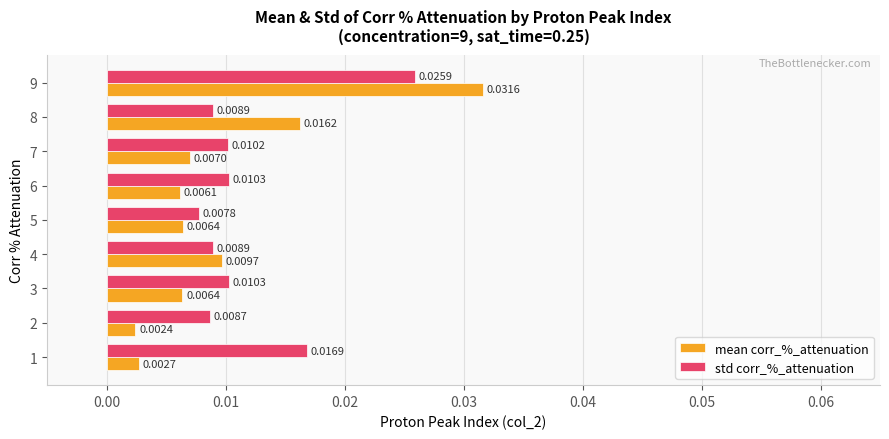

Is the value of std corr_%_attenuation at 8 greater than the value of mean corr_%_attenuation at 1?

Yes